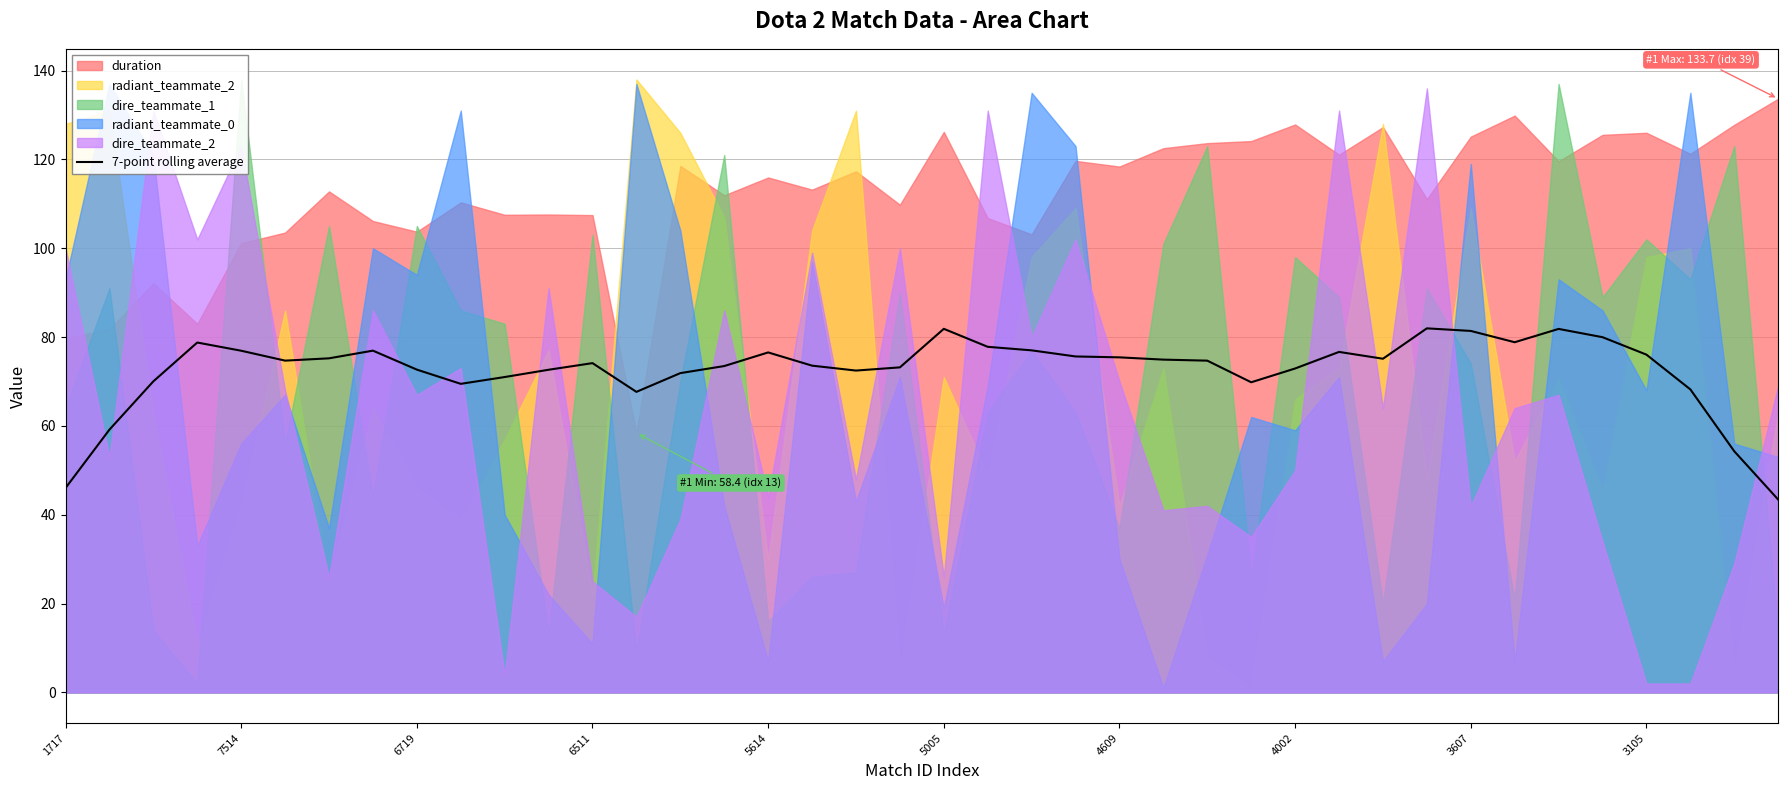

The 7-point rolling average series shows 42.8 at 4609. True or false?

False